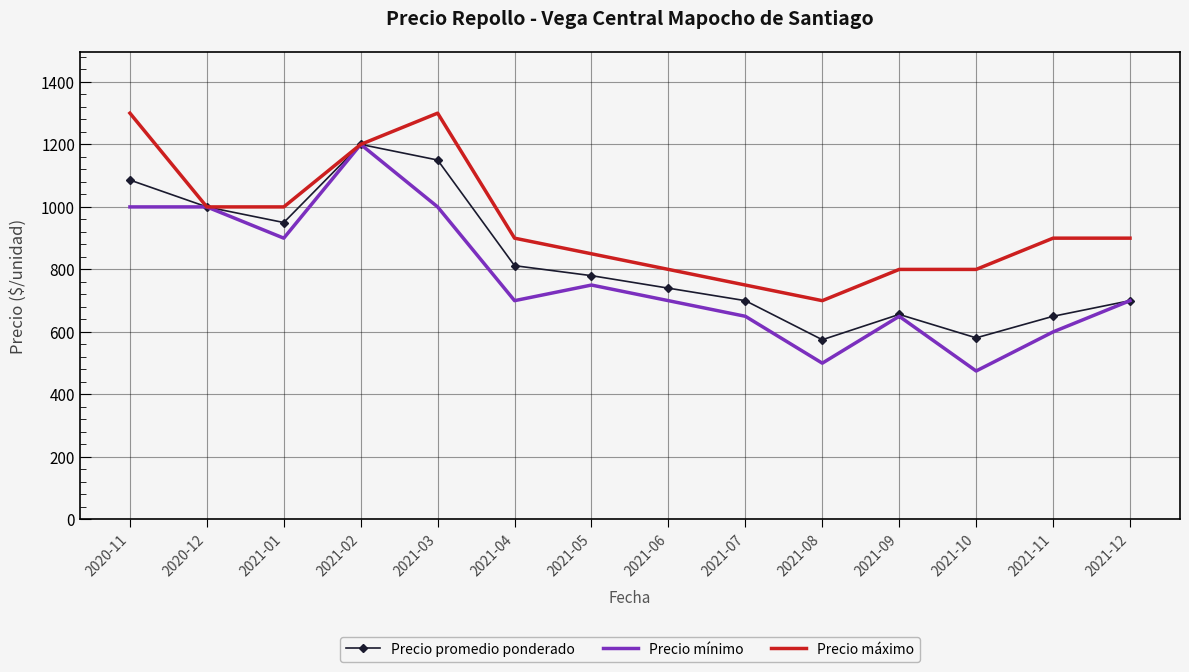

Which series changed the most between 2021-09 and 2021-10?

Precio mínimo